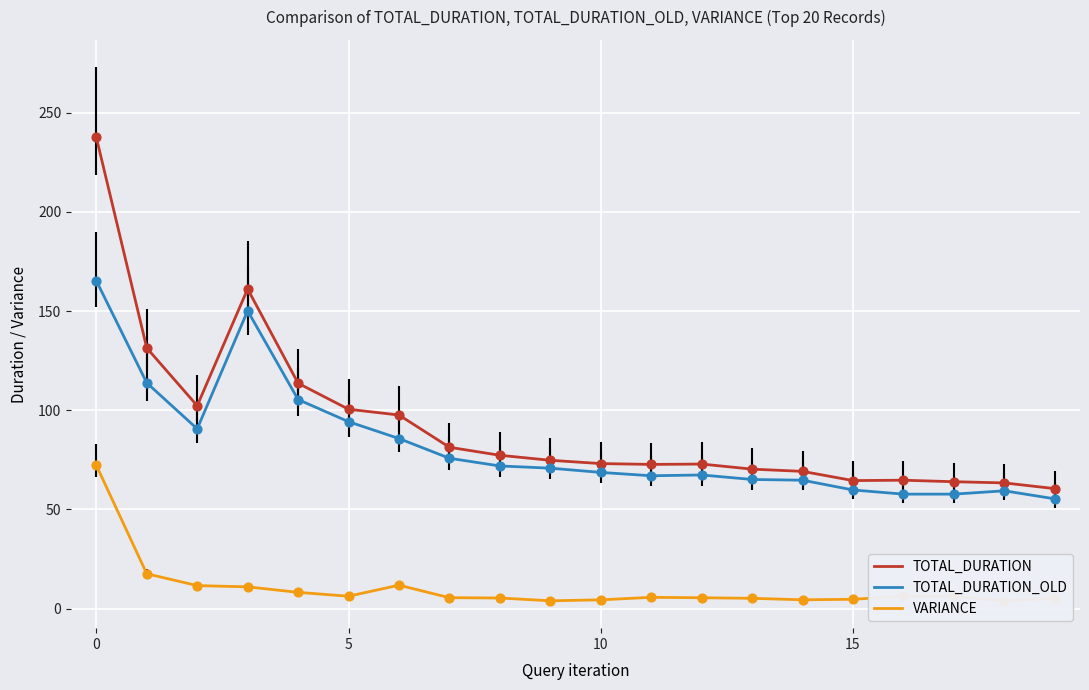

At how many categories does at least one series exceed 166?

1